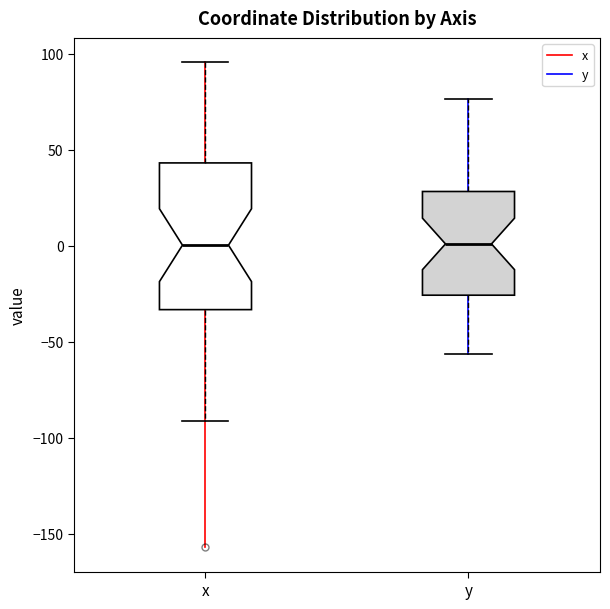

Reading left to right, transcribe this box plot: for each box, give where its median line is, the range the box spans, and where its two whiskers end, as read against the y-axis. The values are not printed on the chart, so give them approximately, as read against the axis.

x: median 0, box -35 to 45, whiskers -90 to 95
y: median 0, box -25 to 30, whiskers -55 to 75